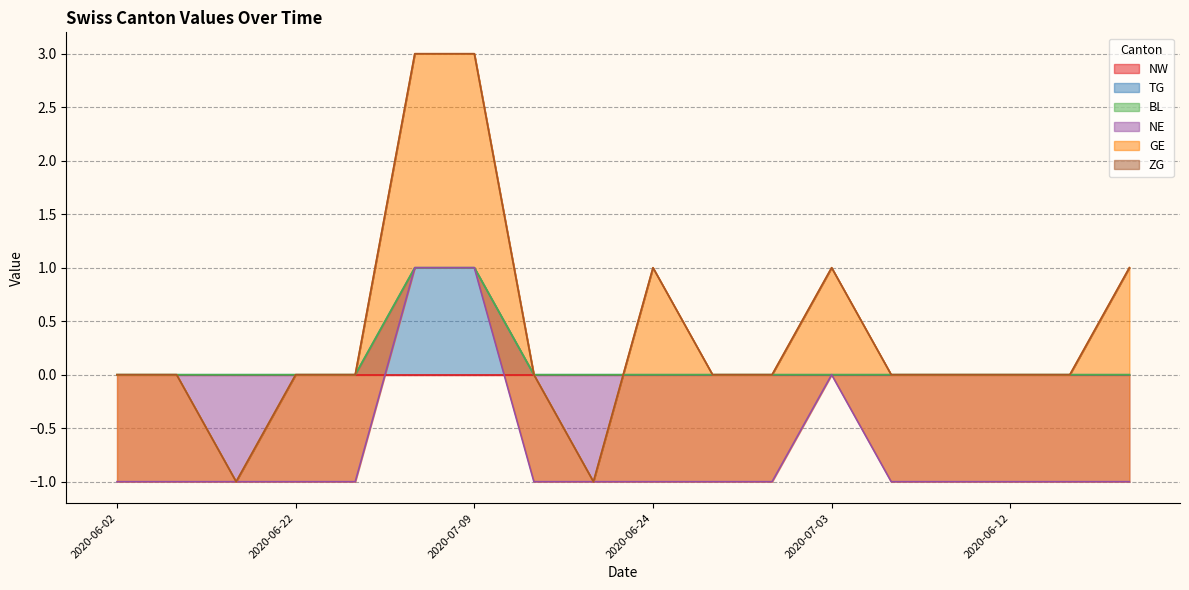

True or false: NE and GE intersect in this chart.

False